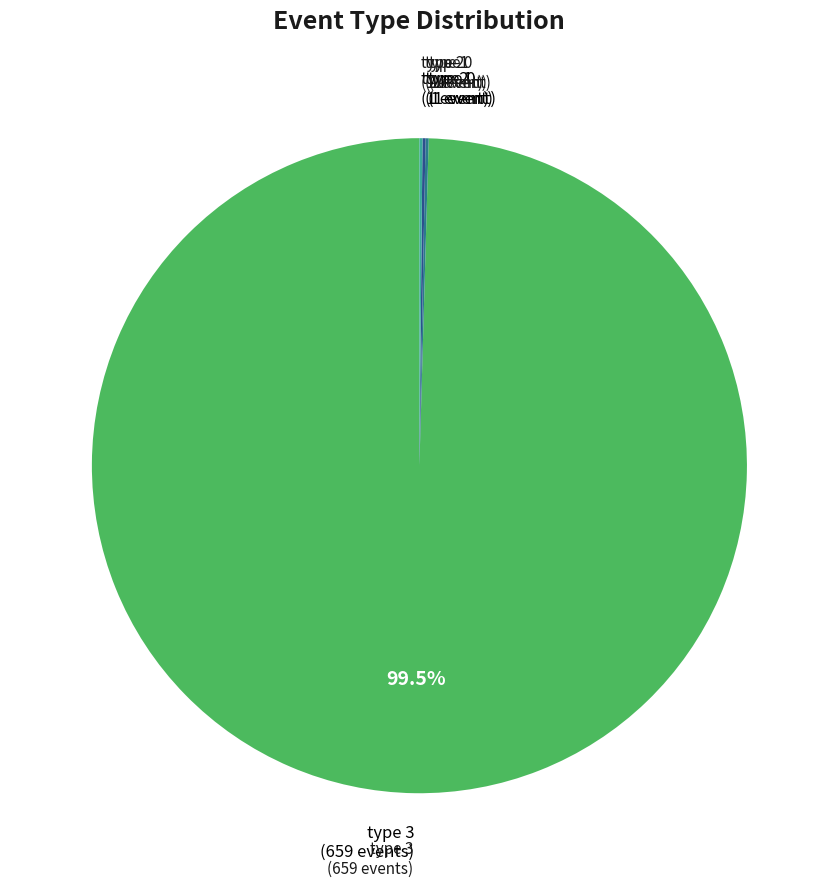

Which category accounts for the majority?

type 3